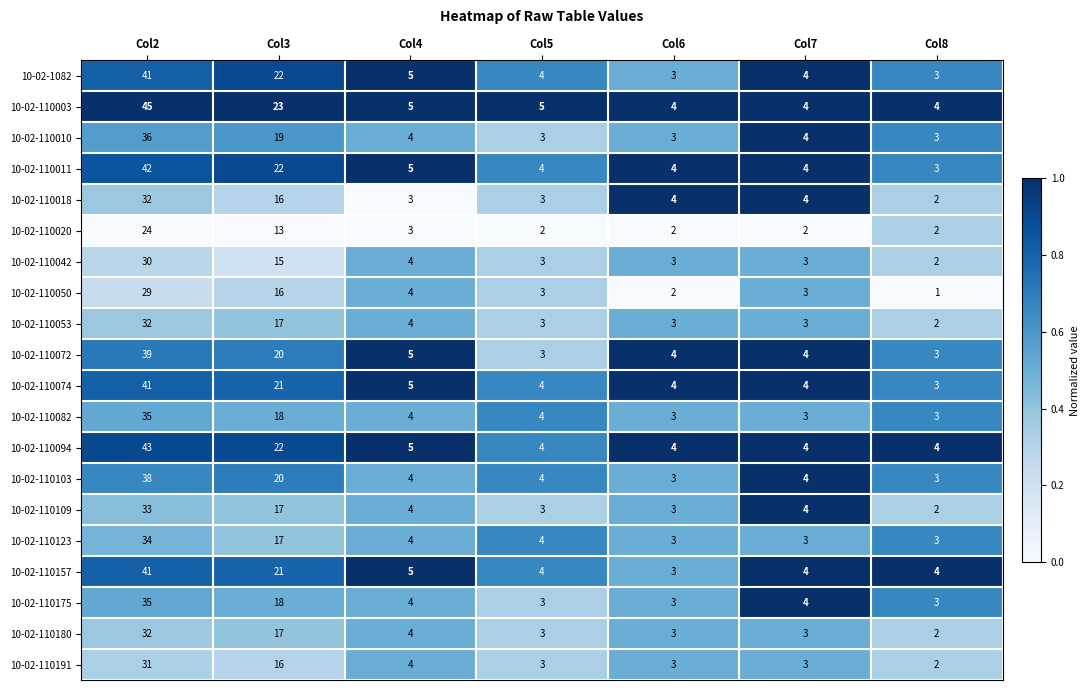

What value does the 10-02-110011 series have at Col6?

4